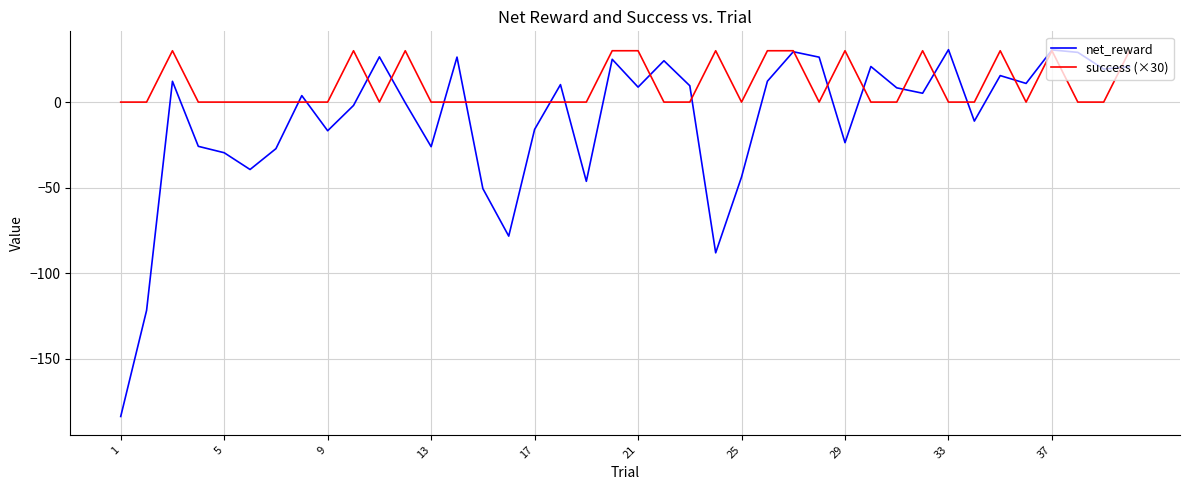

True or false: net_reward and success (×30) cross at least once.

True